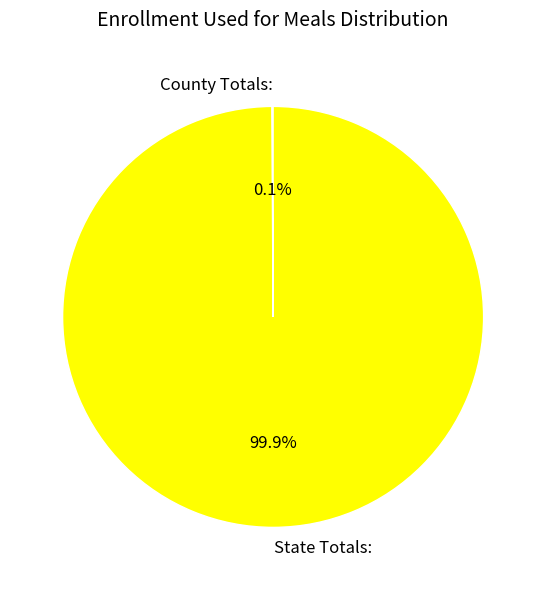

Which slice is the largest?

State Totals: